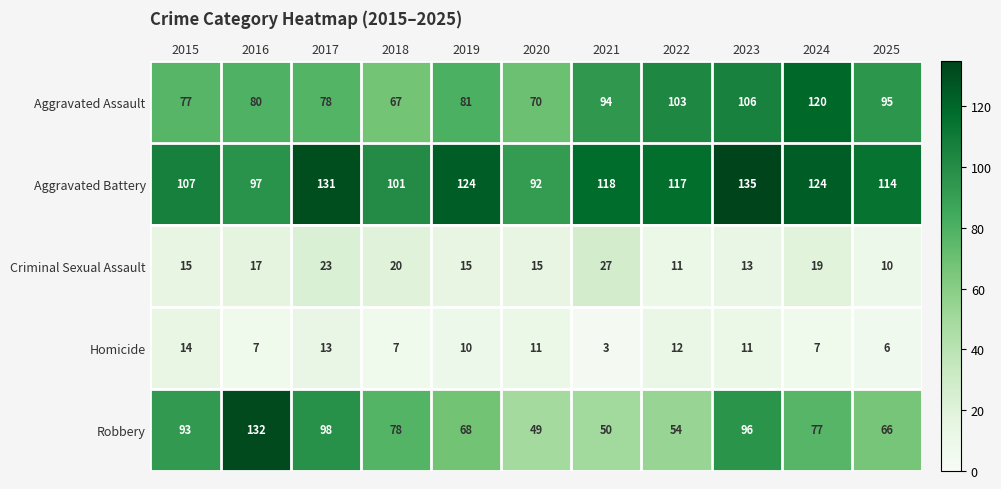

What is the total value across all series at 2023?

361